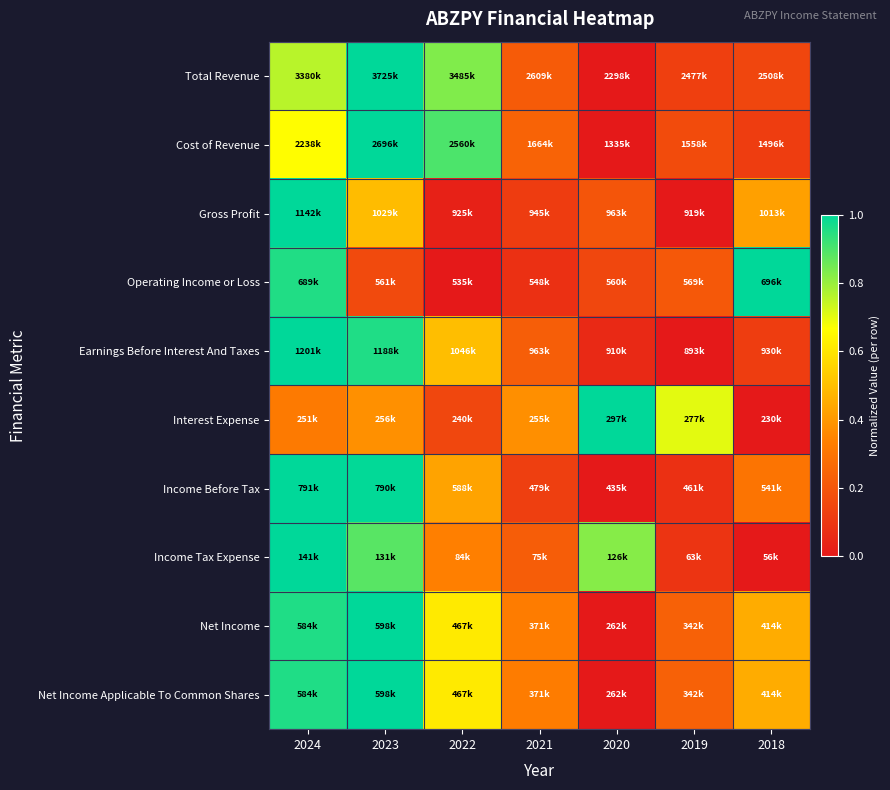

Which has a higher value, 2020 or 2018?

2018